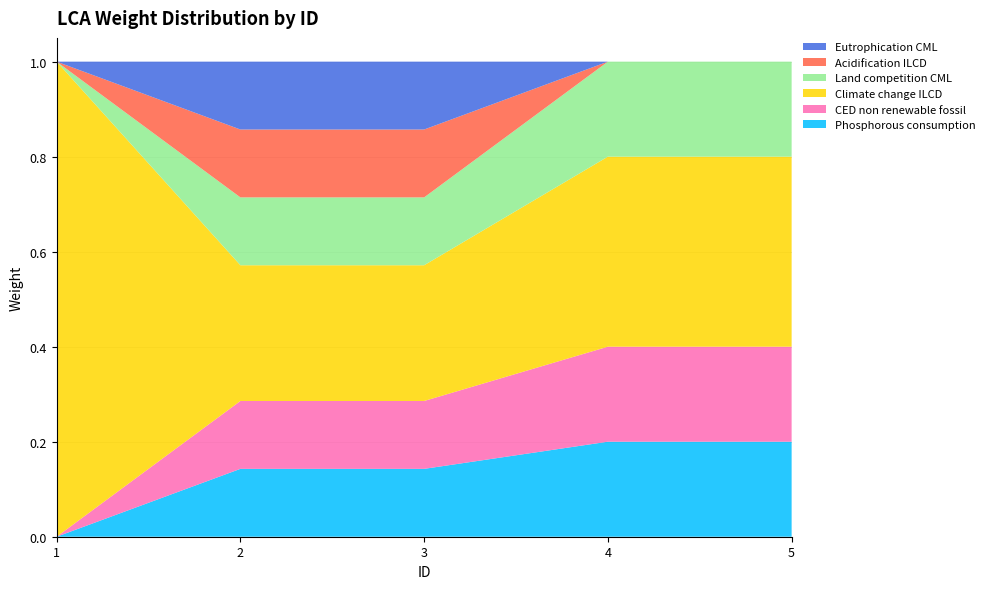

Reading left to right, extract all data points from this chart.

Phosphorous consumption: 0.0	0.1	0.1	0.2	0.2
CED non renewable fossil: 0.0	0.1	0.1	0.2	0.2
Climate change ILCD: 1.0	0.3	0.3	0.4	0.4
Land competition CML: 0.0	0.1	0.1	0.2	0.2
Acidification ILCD: 0.0	0.1	0.1	0.0	0.0
Eutrophication CML: 0.0	0.1	0.1	0.0	0.0